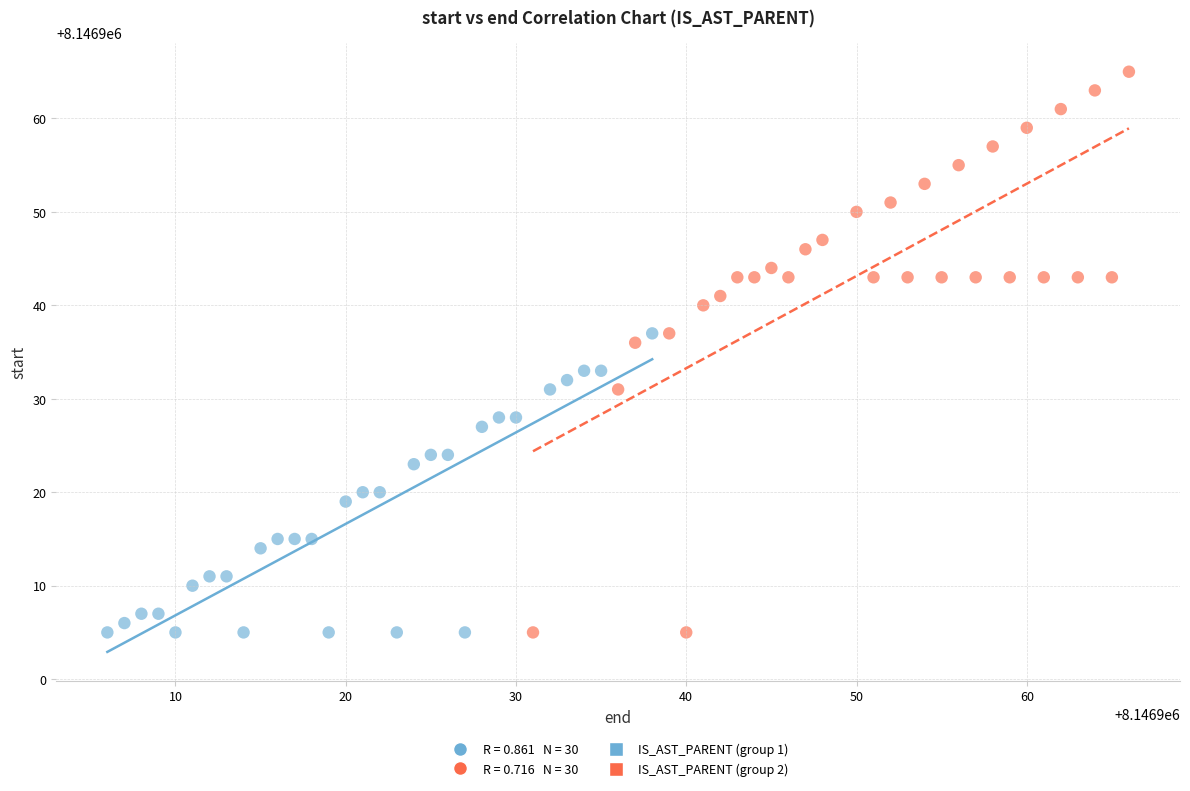

Which series has the widest spread of Y values?

IS_AST_PARENT (group 2)